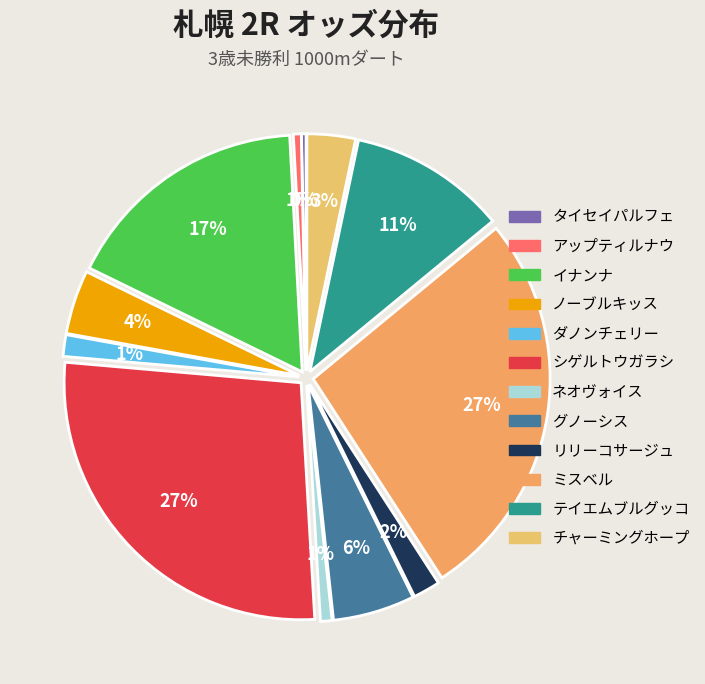

To the nearest percent, what percentage of the pie is イナンナ?

17%